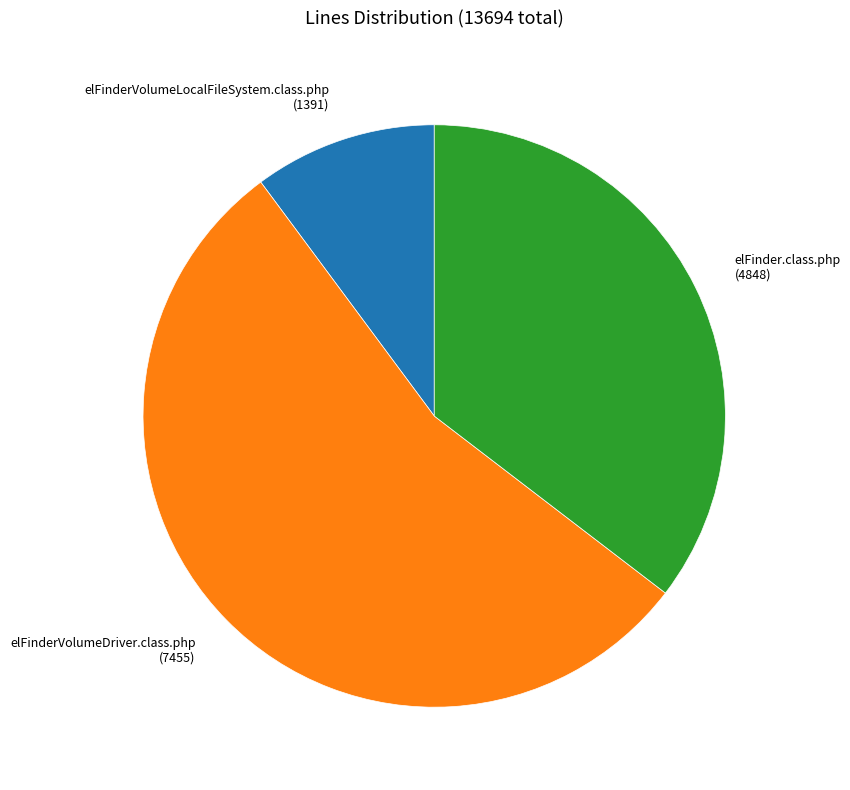

Which slice is the smallest?

elFinderVolumeLocalFileSystem.class.php